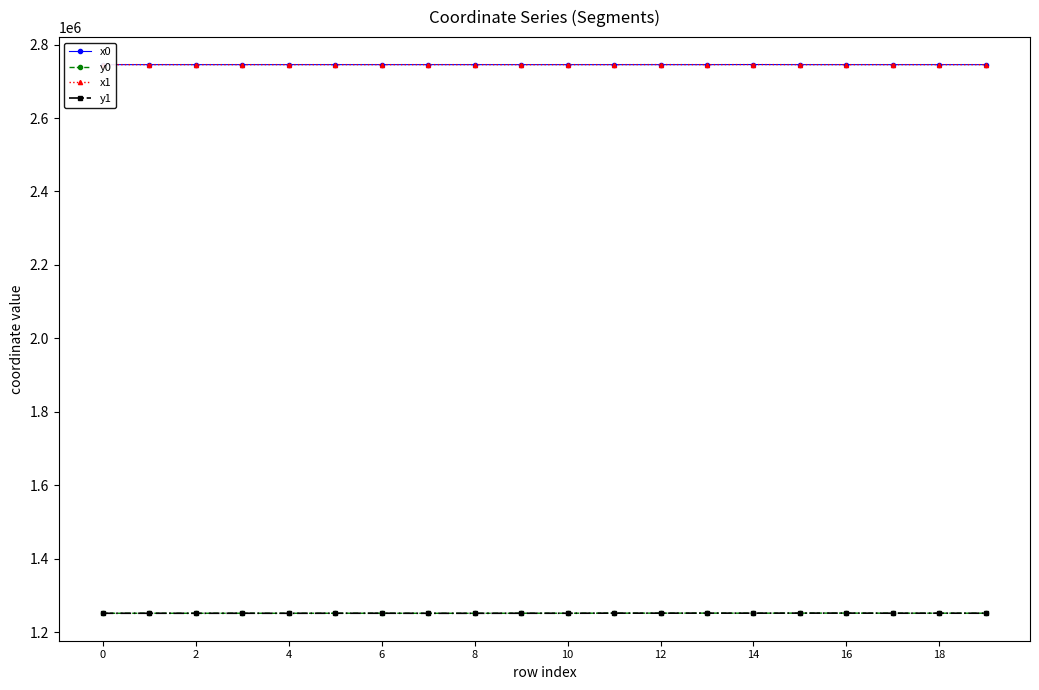

At how many categories does at least one series exceed 1441411?

20